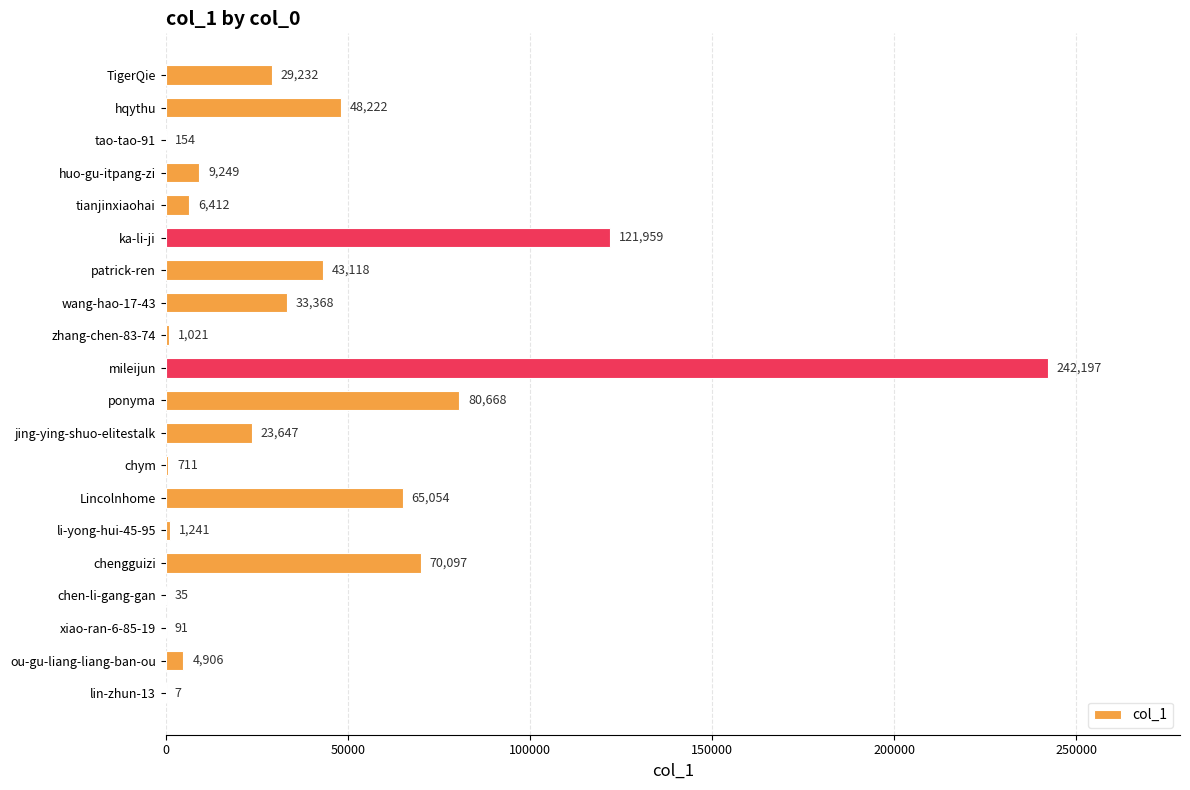

What is the greatest value displayed?

242197